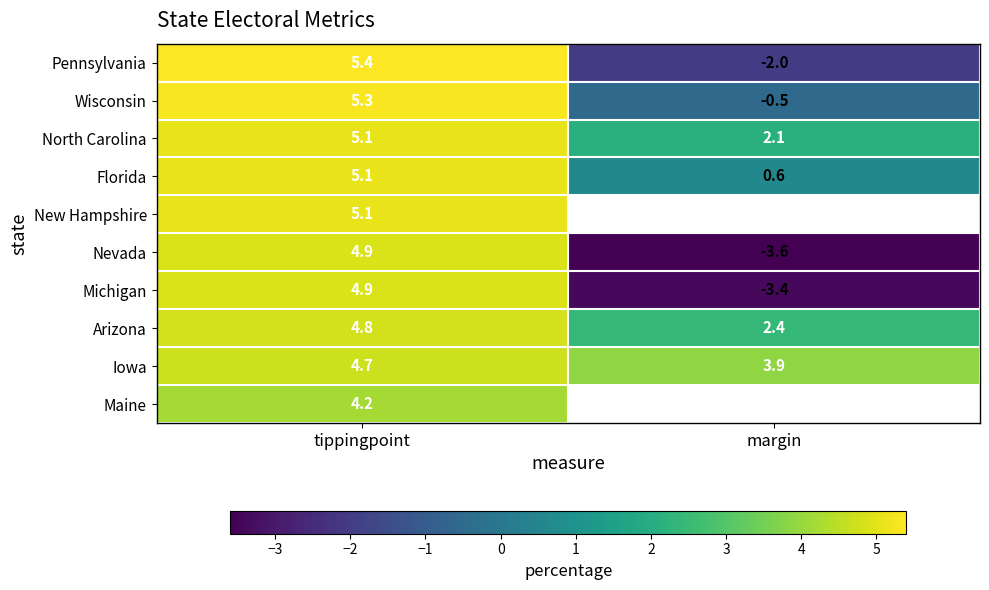

True or false: Florida has a value of 1.0 at margin.

False